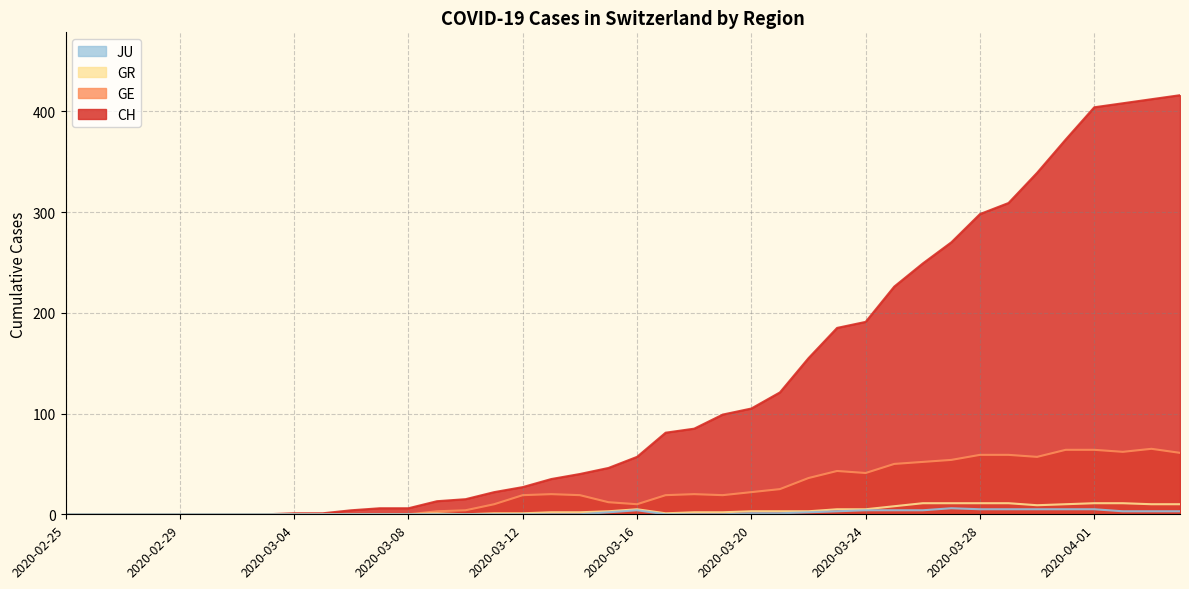

What are all the series names shown in the legend?

JU, GR, GE, CH